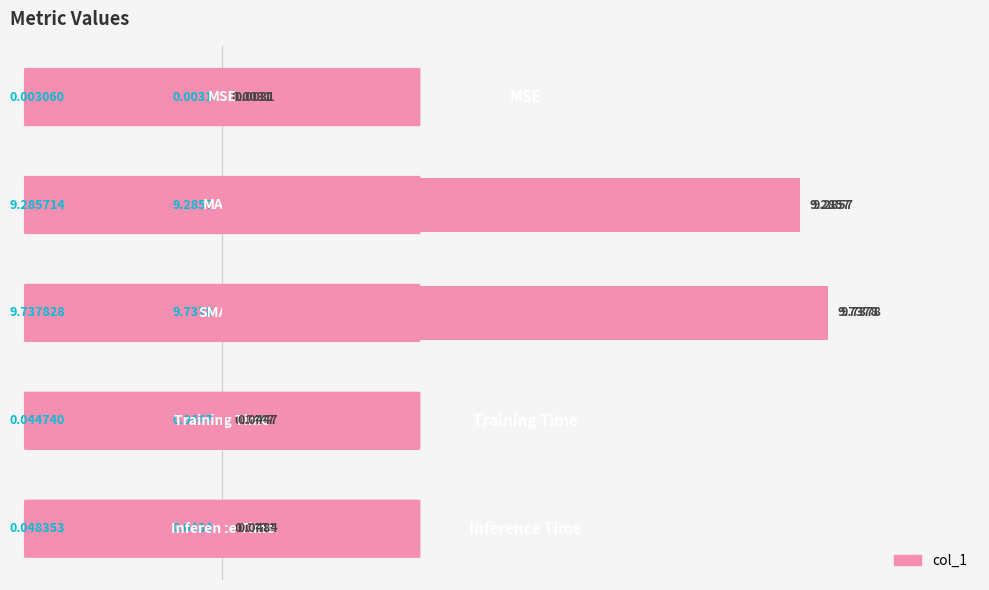

Rank the categories by value from highest to lowest.

2, 1, 4, 3, 0